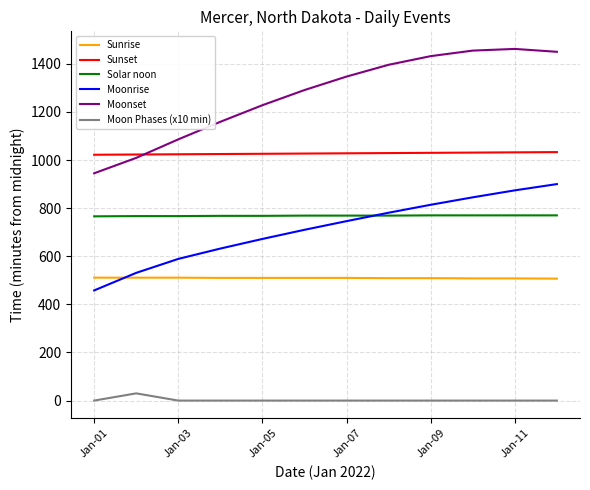

After their last crossing, which series has the higher values: Moonrise or Sunrise?

Moonrise